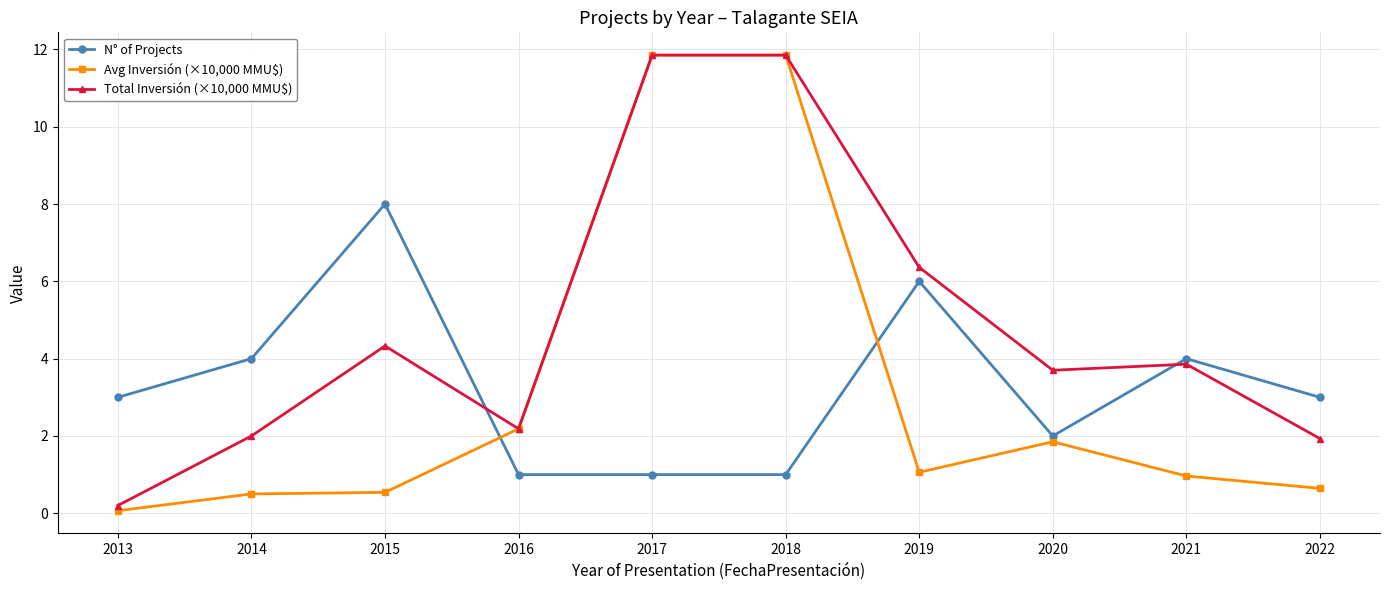

After their last crossing, which series has the higher values: Avg Inversión (×10,000 MMU$) or N° of Projects?

N° of Projects